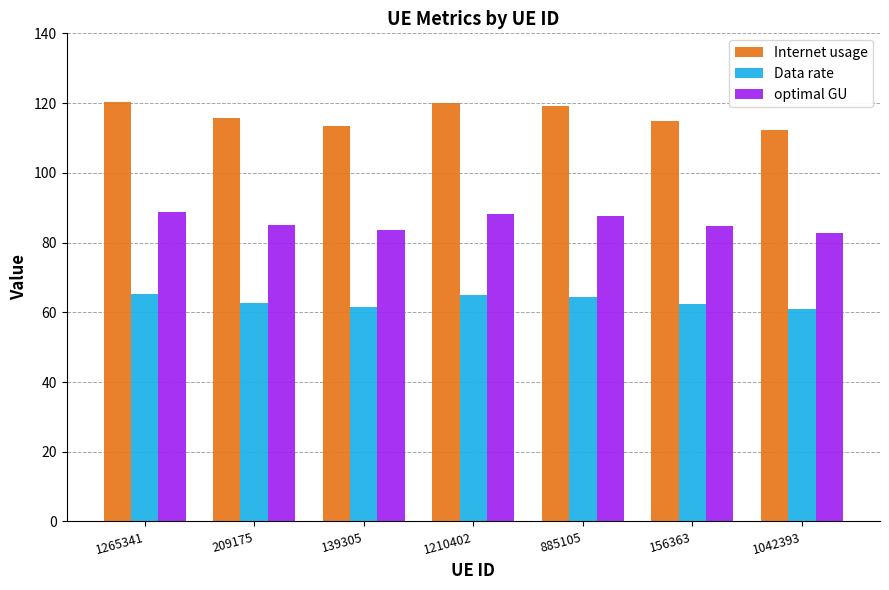

Read the Internet usage value at 1042393.

112.3